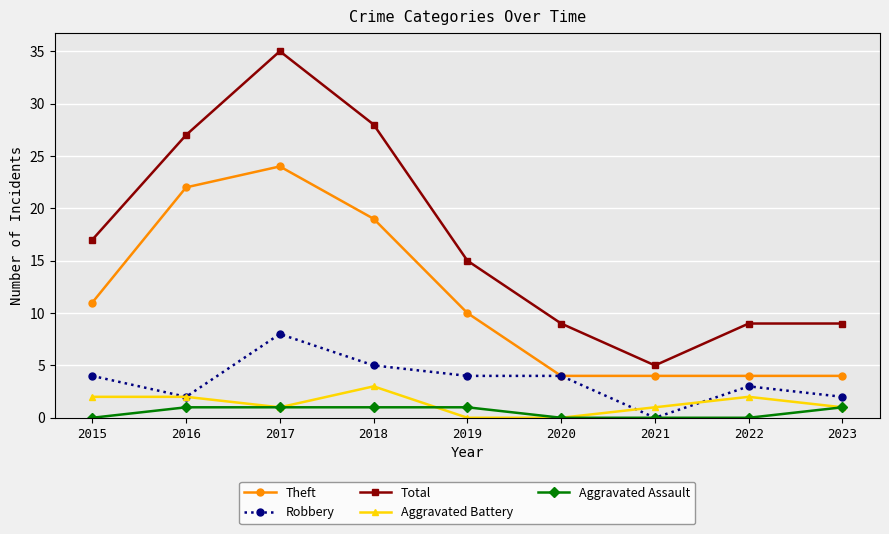

Reading left to right, extract all data points from this chart.

Theft: 11	22	24	19	10	4	4	4	4
Robbery: 4	2	8	5	4	4	0	3	2
Total: 17	27	35	28	15	9	5	9	9
Aggravated Battery: 2	2	1	3	0	0	1	2	1
Aggravated Assault: 0	1	1	1	1	0	0	0	1